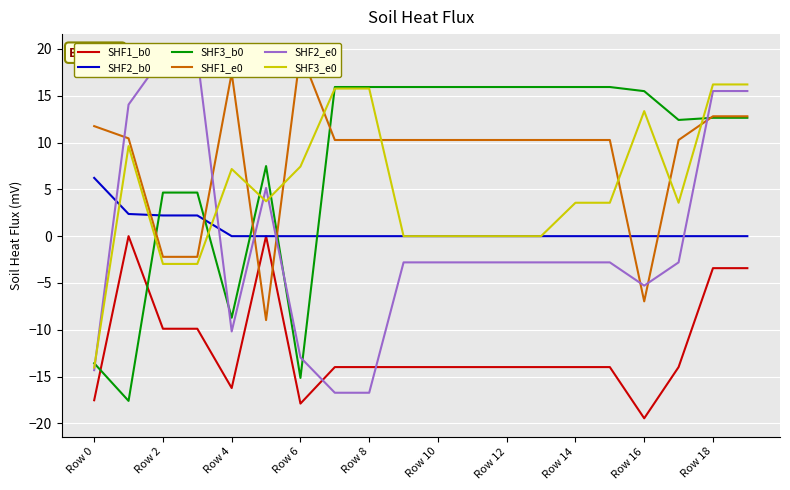

The value of SHF3_e0 at Row 0 is -14.0. True or false?

True